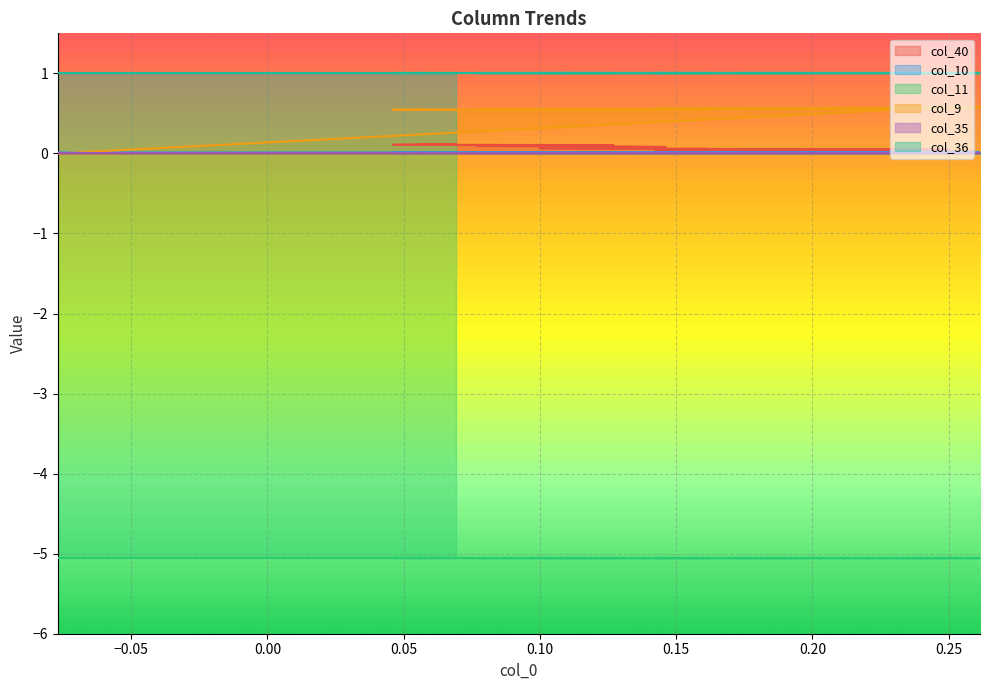

How many positive values does the col_9 series have?

39